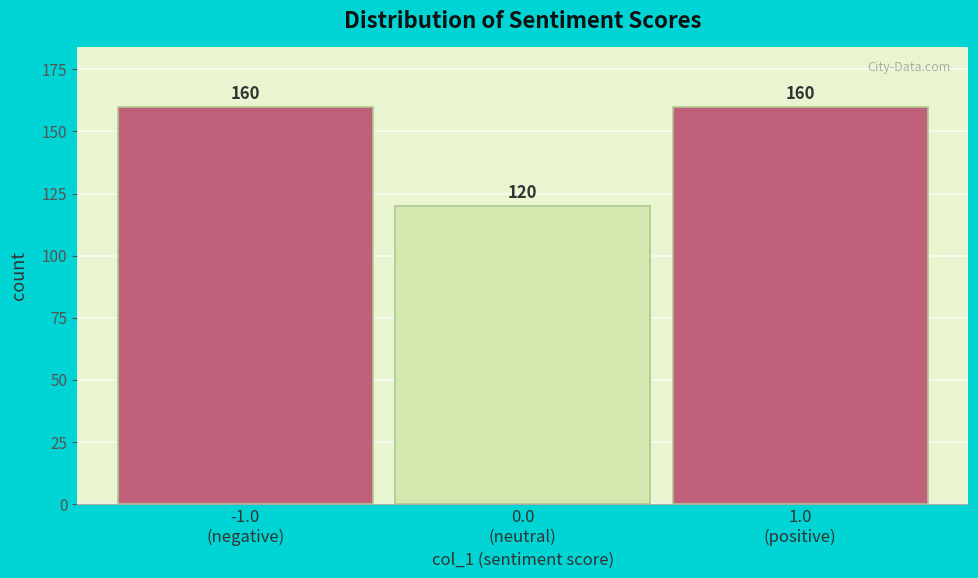

Reading left to right, what are all the values shown in this chart?

160	120	160